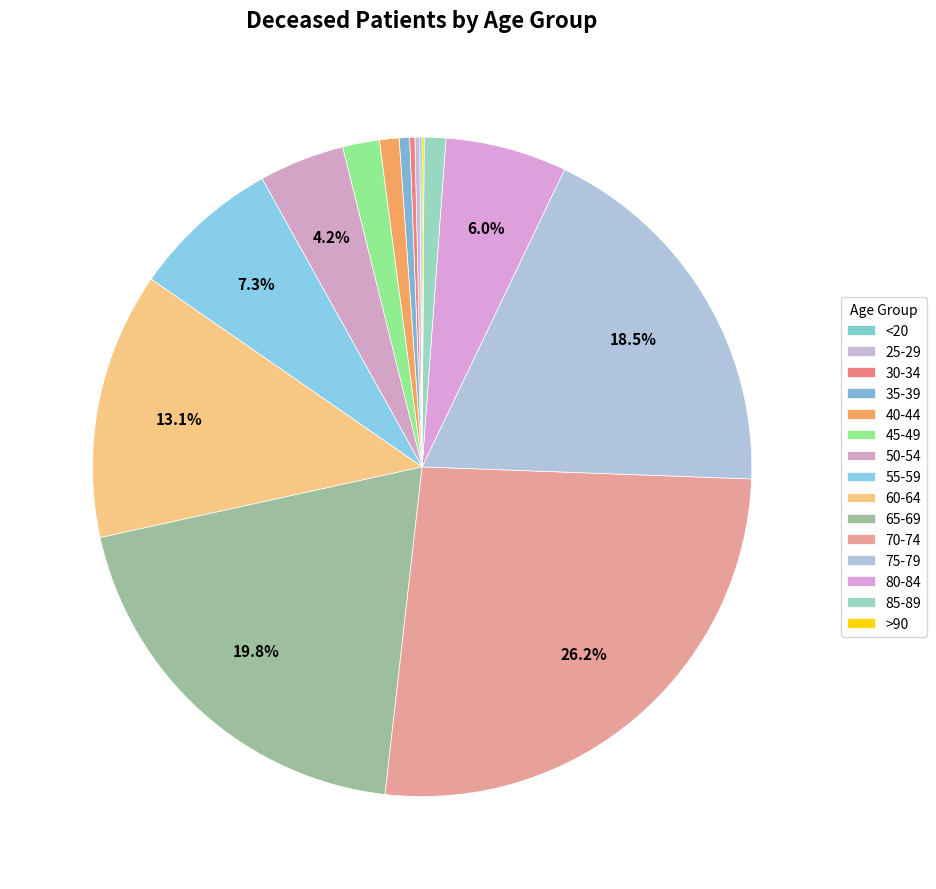

What is the change in value from <20 to 75-79?

+937